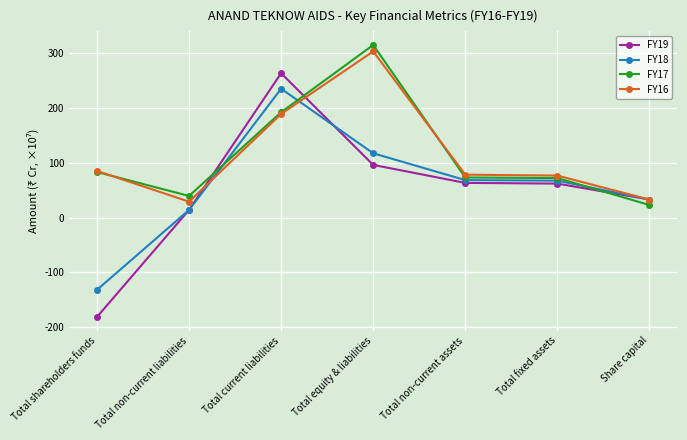

Where is the first local minimum for FY17?

Total non-current liabilities